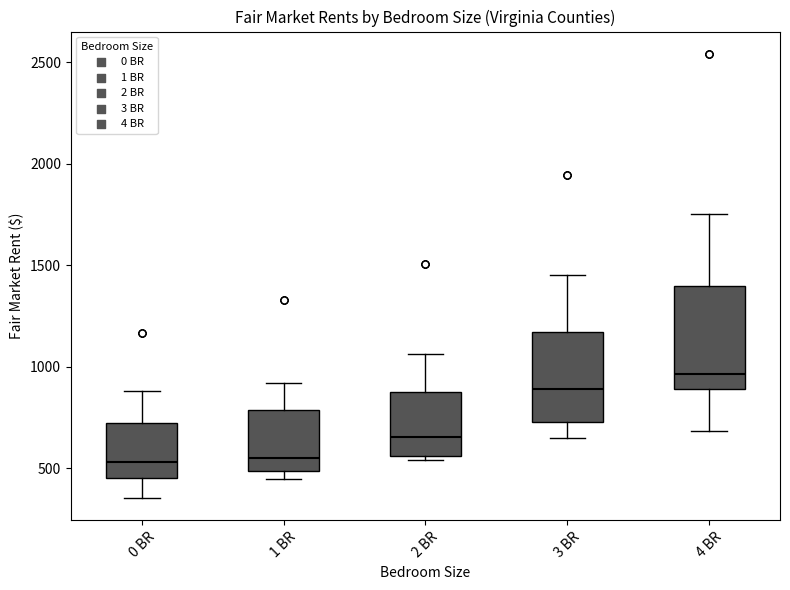

Where is the lower edge of the box for 3 BR on the y-axis? The values are not printed on the chart, so give them approximately, as read against the axis.

750